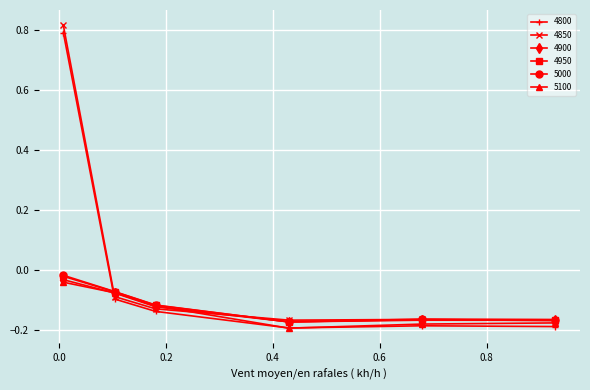

True or false: 4800 has more than 1 interior local peaks.

False